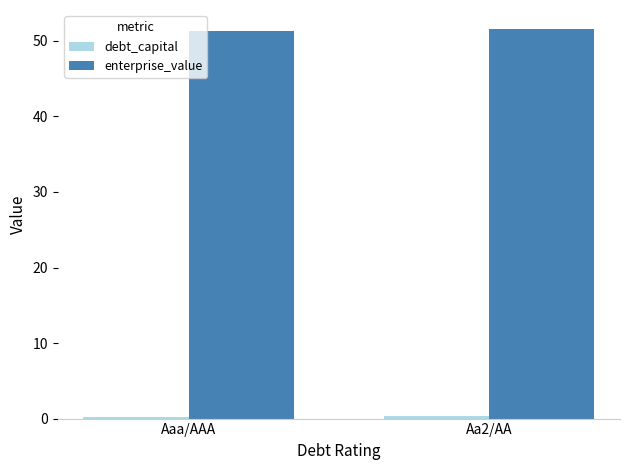

What is the difference between the maximum and minimum values in the enterprise_value series?

0.2